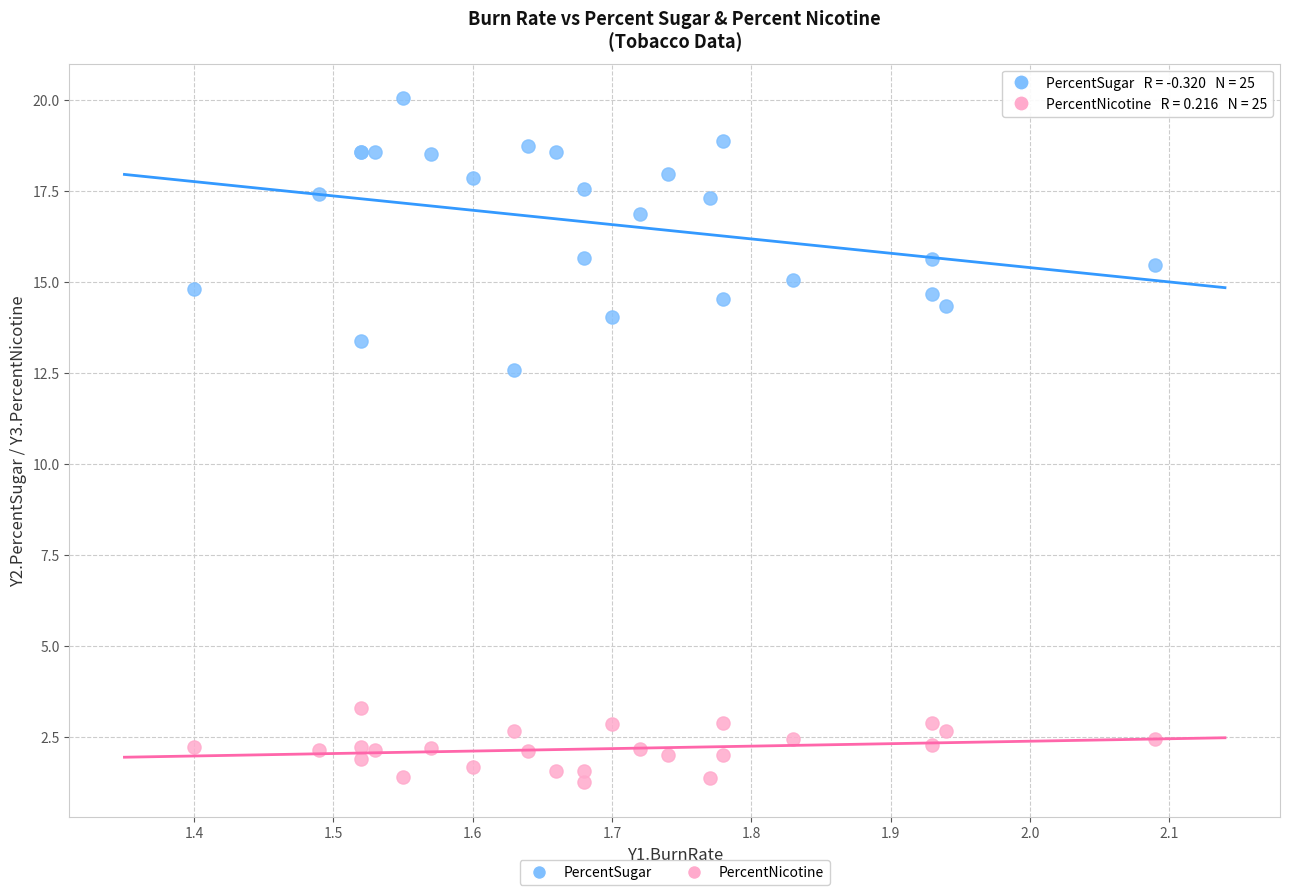

What are all the series names shown in the legend?

PercentSugar, PercentNicotine